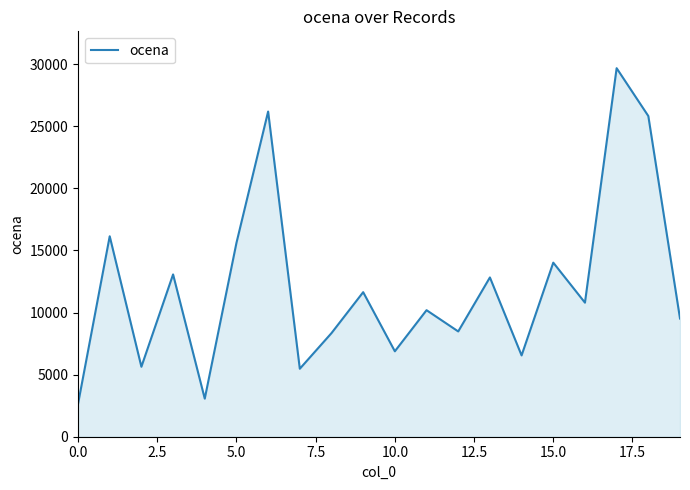

What is the greatest value displayed?

29680.0